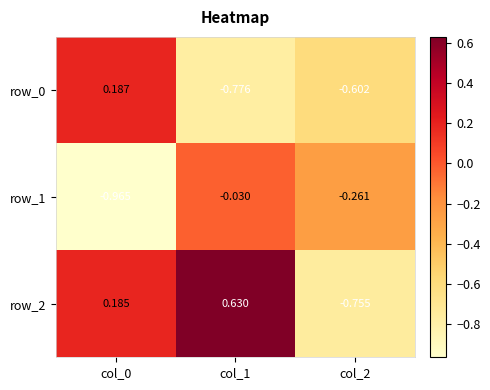

What is the minimum value for row_2?

-0.8